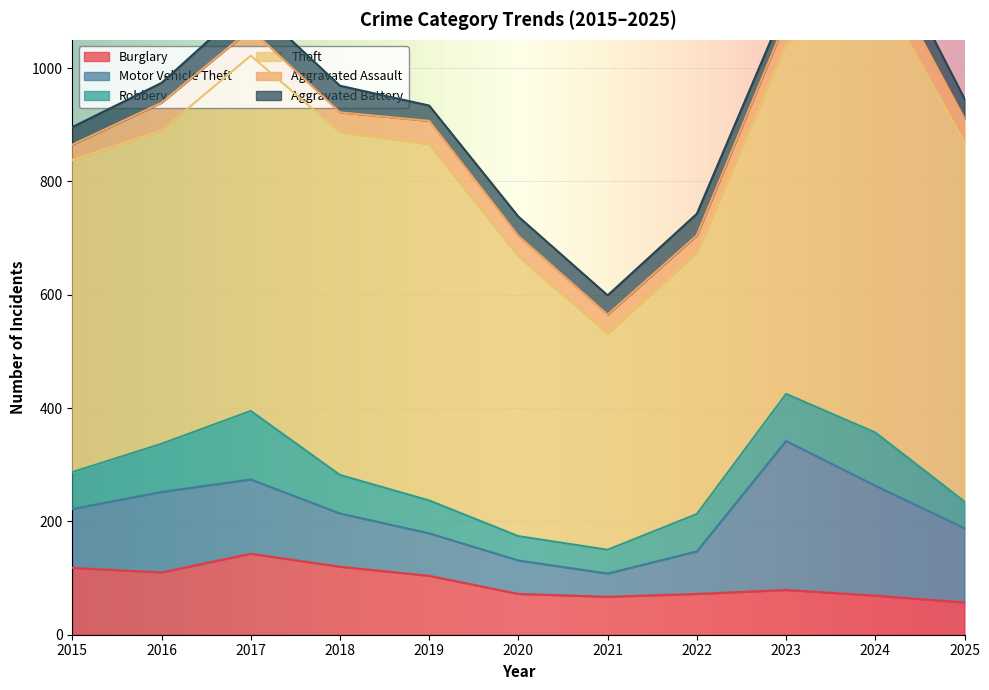

At 2024, list the series in order from smallest to largest.

Aggravated Battery, Aggravated Assault, Burglary, Robbery, Motor Vehicle Theft, Theft